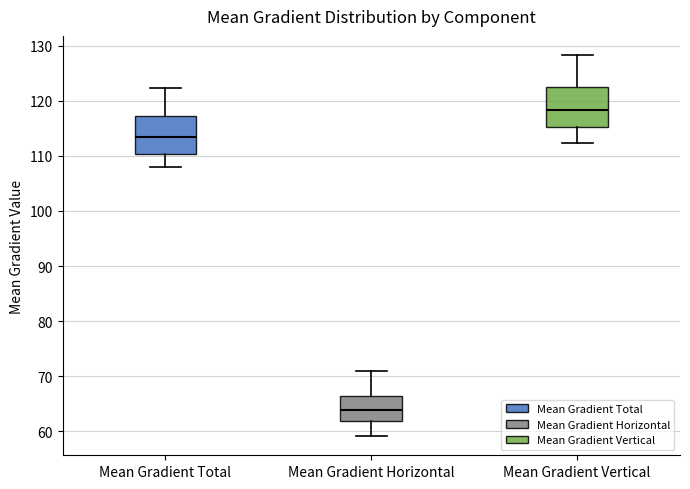

Reading left to right, transcribe this box plot: for each box, give where its median line is, the range the box spans, and where its two whiskers end, as read against the y-axis. The values are not printed on the chart, so give them approximately, as read against the axis.

Mean Gradient Total: median 113, box 110 to 117, whiskers 108 to 122
Mean Gradient Horizontal: median 64, box 62 to 66, whiskers 59 to 71
Mean Gradient Vertical: median 118, box 115 to 122, whiskers 112 to 128